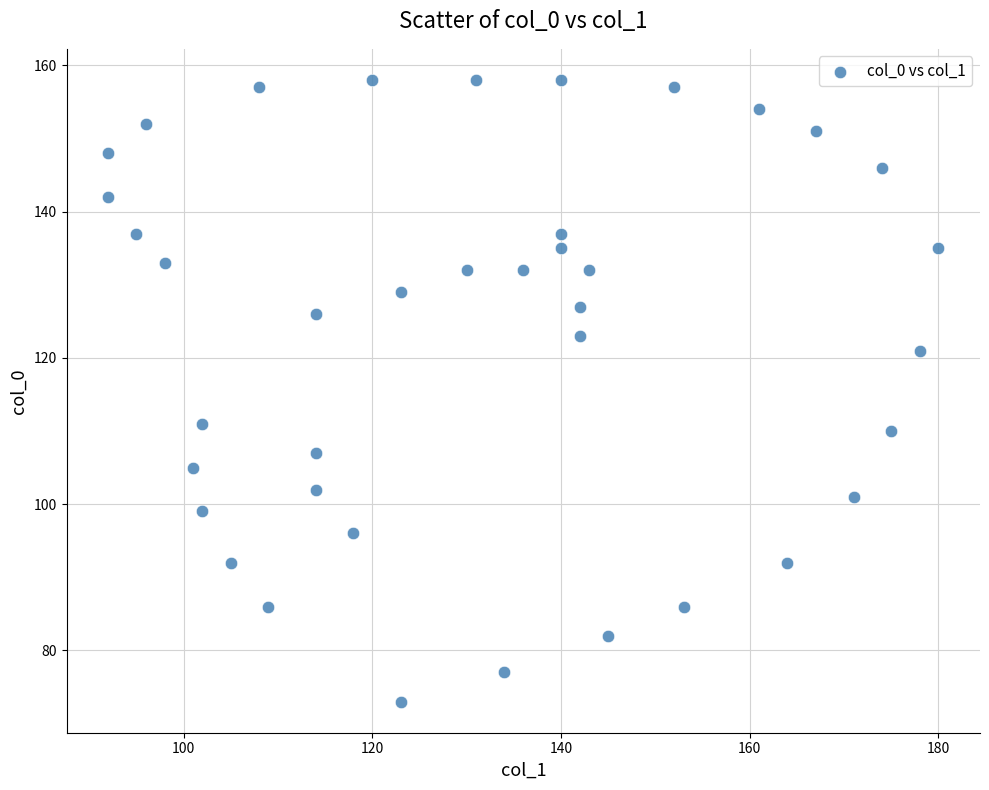

What Y value in the scatter plot is closest to 115?

111